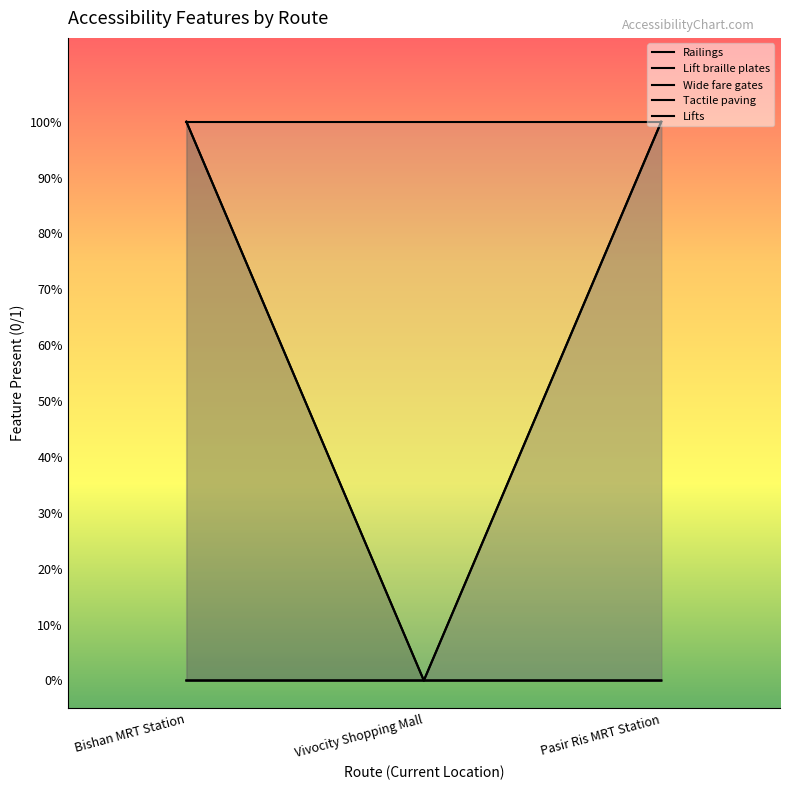

At Bishan MRT Station, list the series in order from largest to smallest.

Railings, Wide fare gates, Lift braille plates, Tactile paving